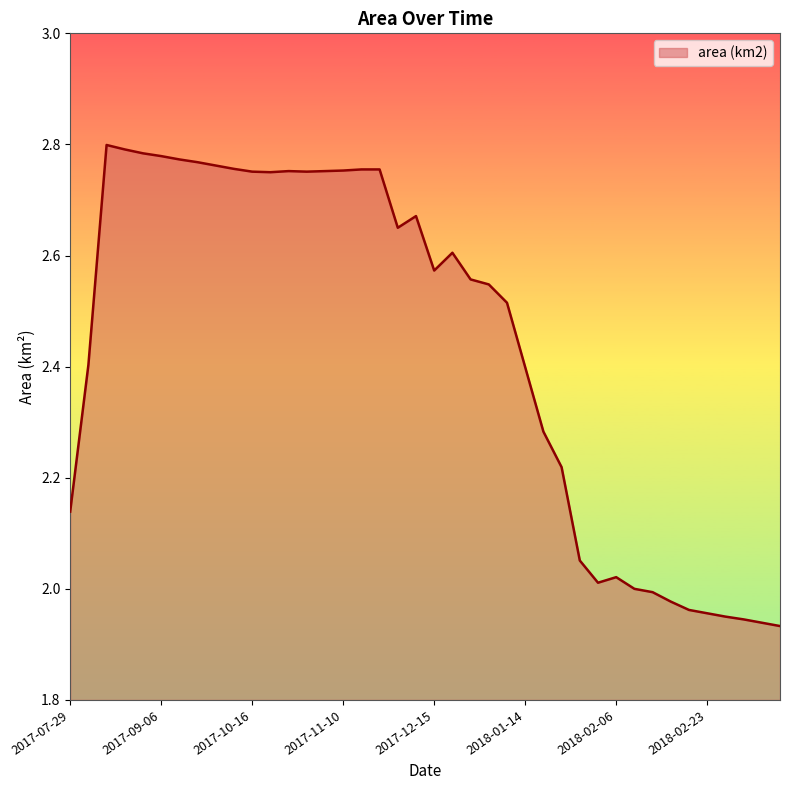

How many series are shown in this chart?

1